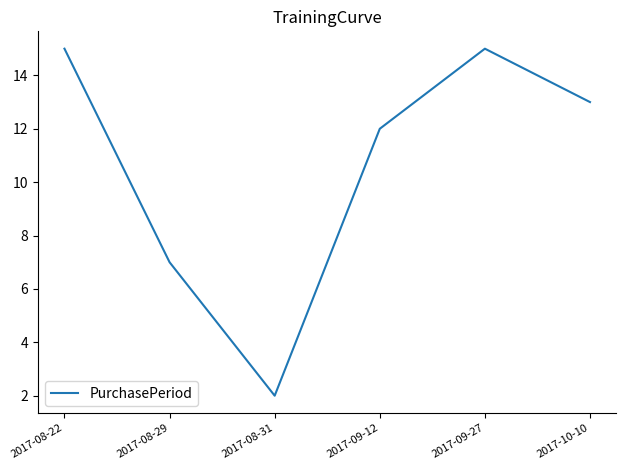

How many categories are shown in the chart?

6